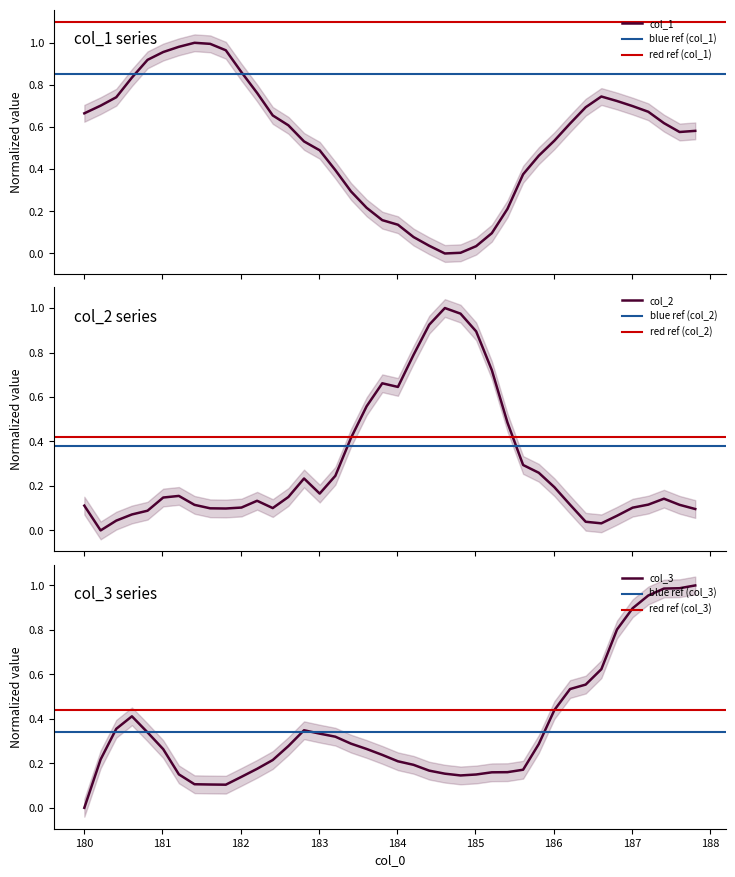

The value of col_2 at 17 is 0.1. True or false?

False